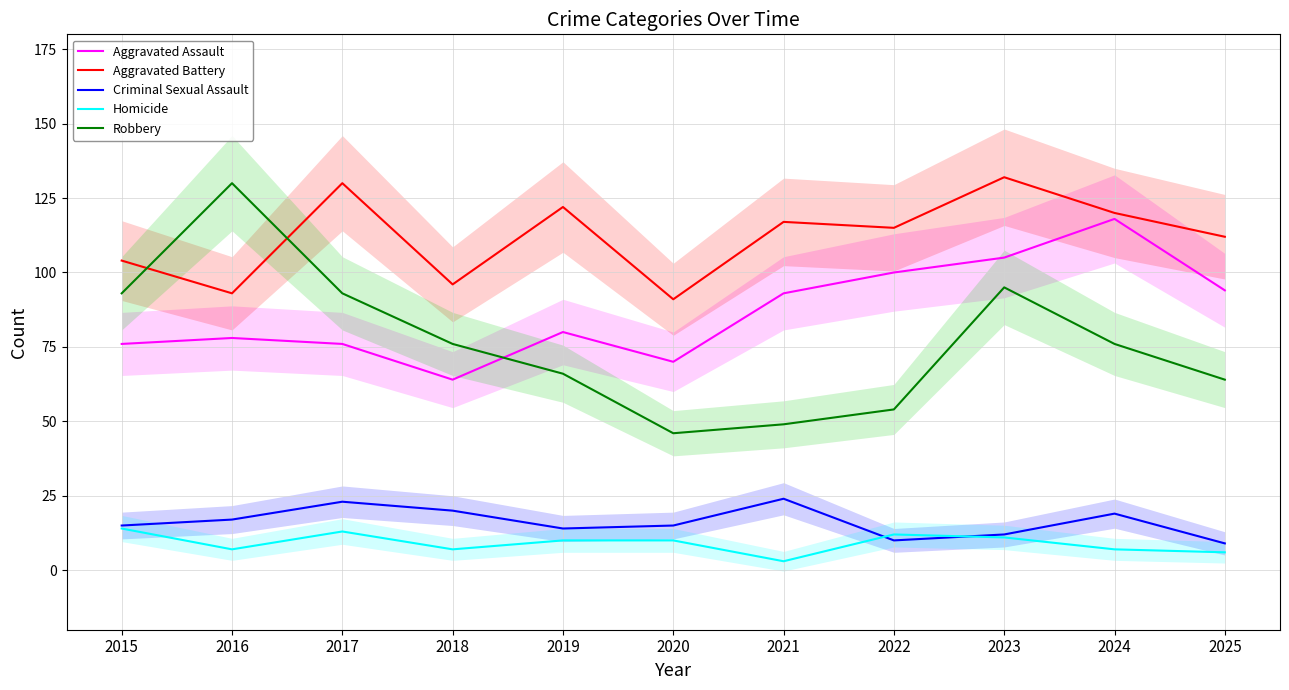

True or false: Aggravated Battery has a value of 48 at 2024.

False